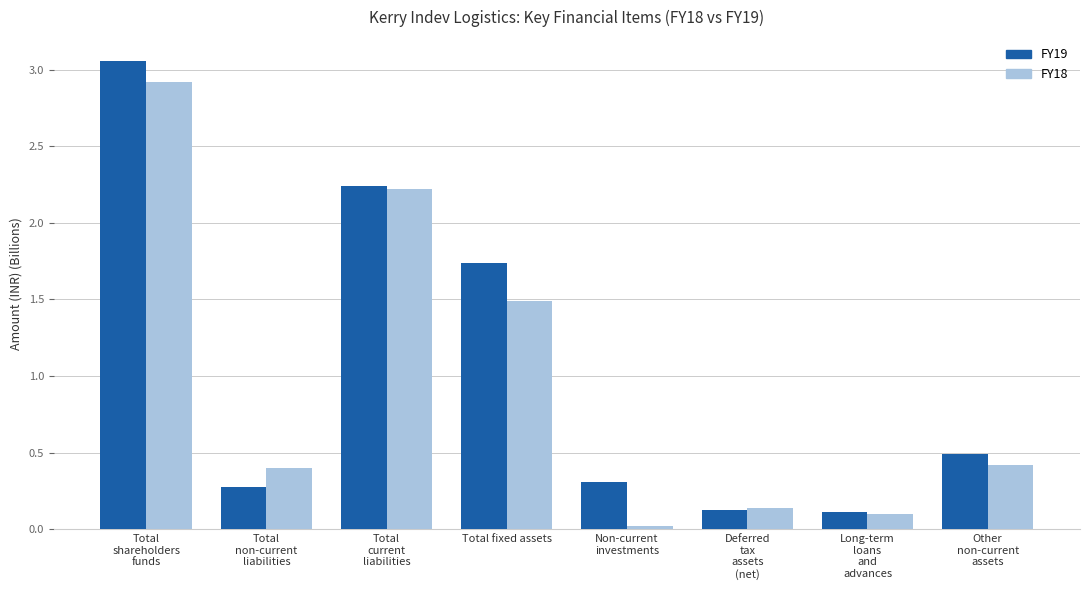

The value of FY18 at Total
non-current
liabilities is 0.2. True or false?

False